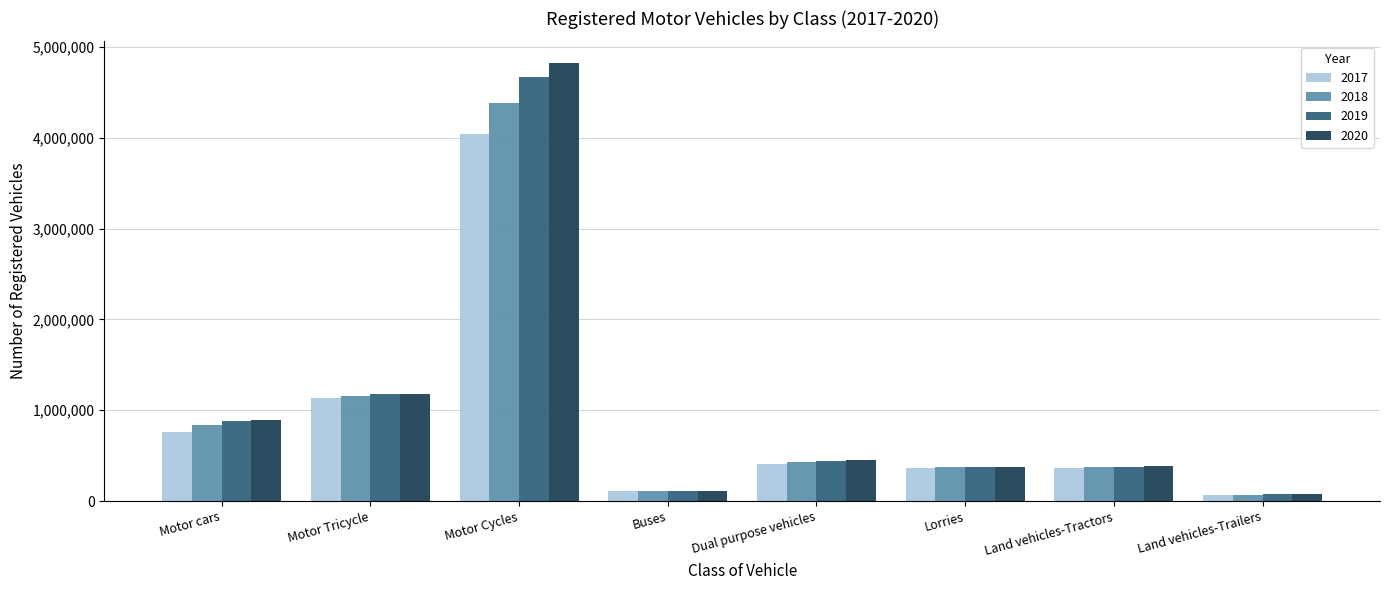

How many bars are there in each group?

4